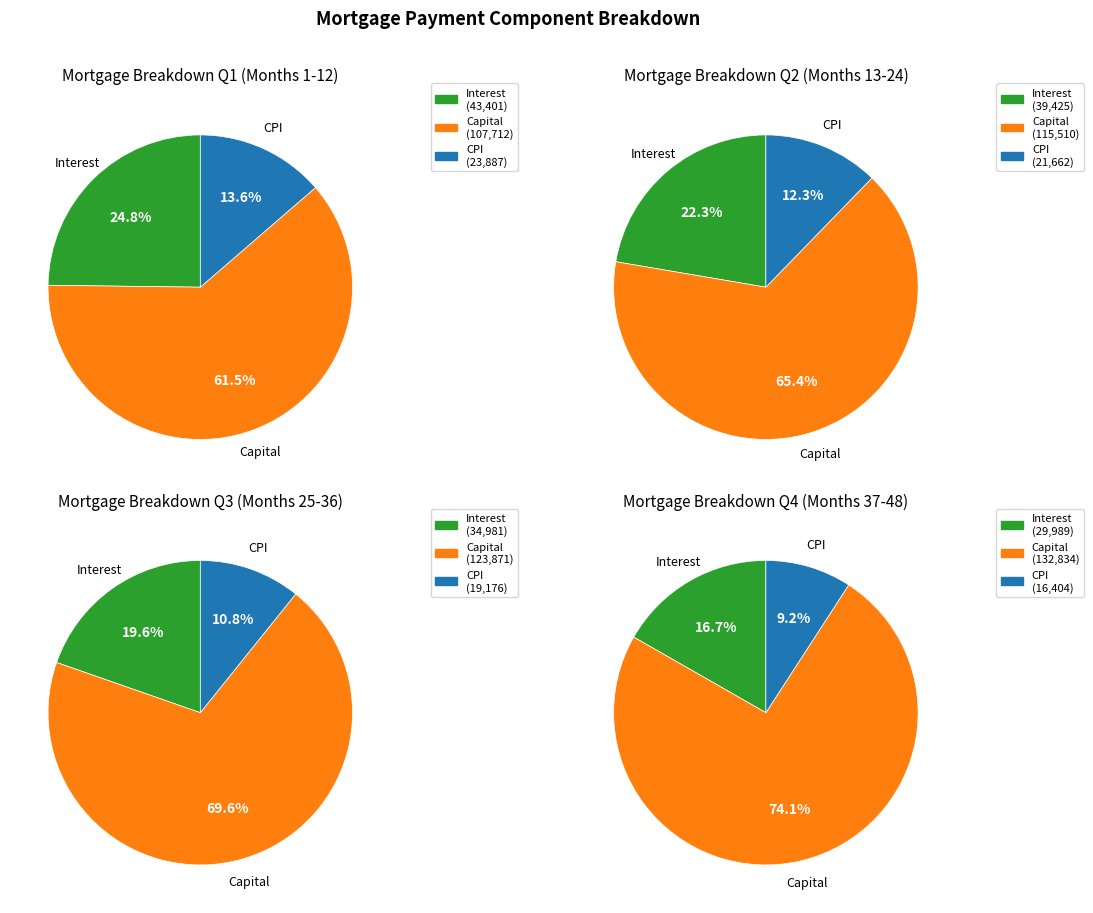

Does 10 account for over 50% of the chart?

No